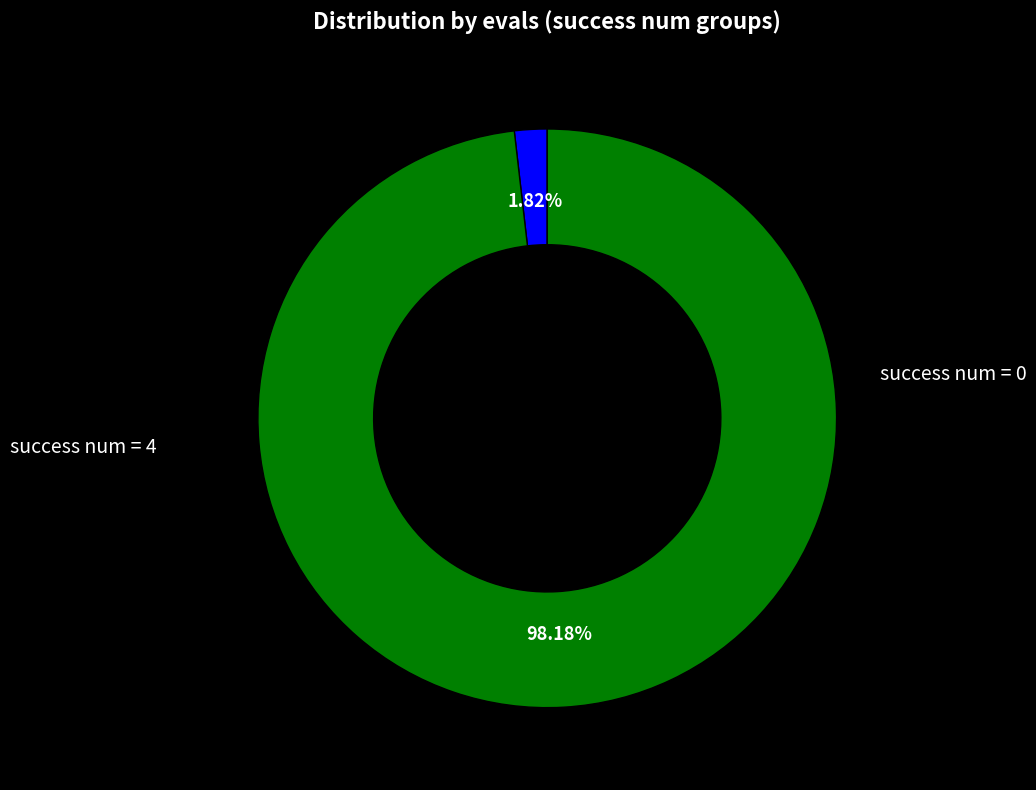

To the nearest percent, what is the average slice percentage?

50%